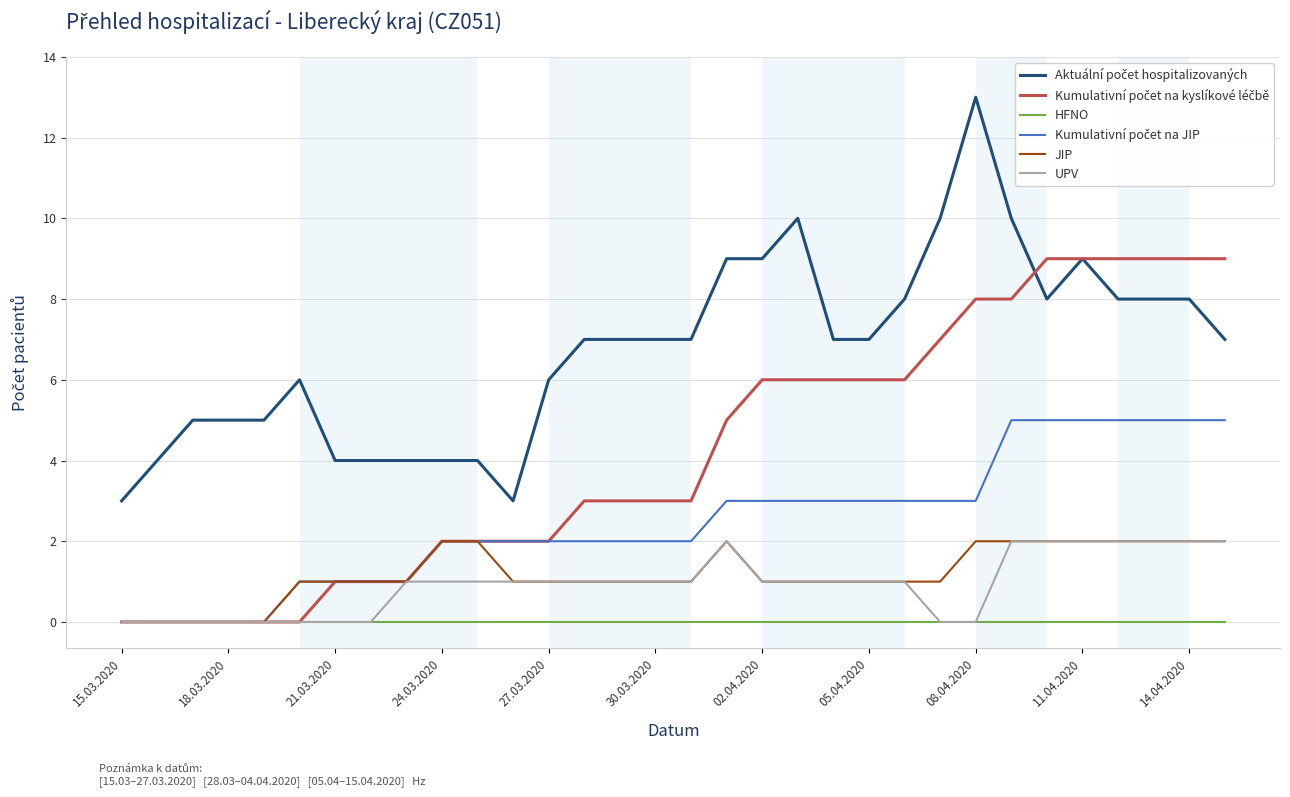

What is the maximum value shown in the chart?

13